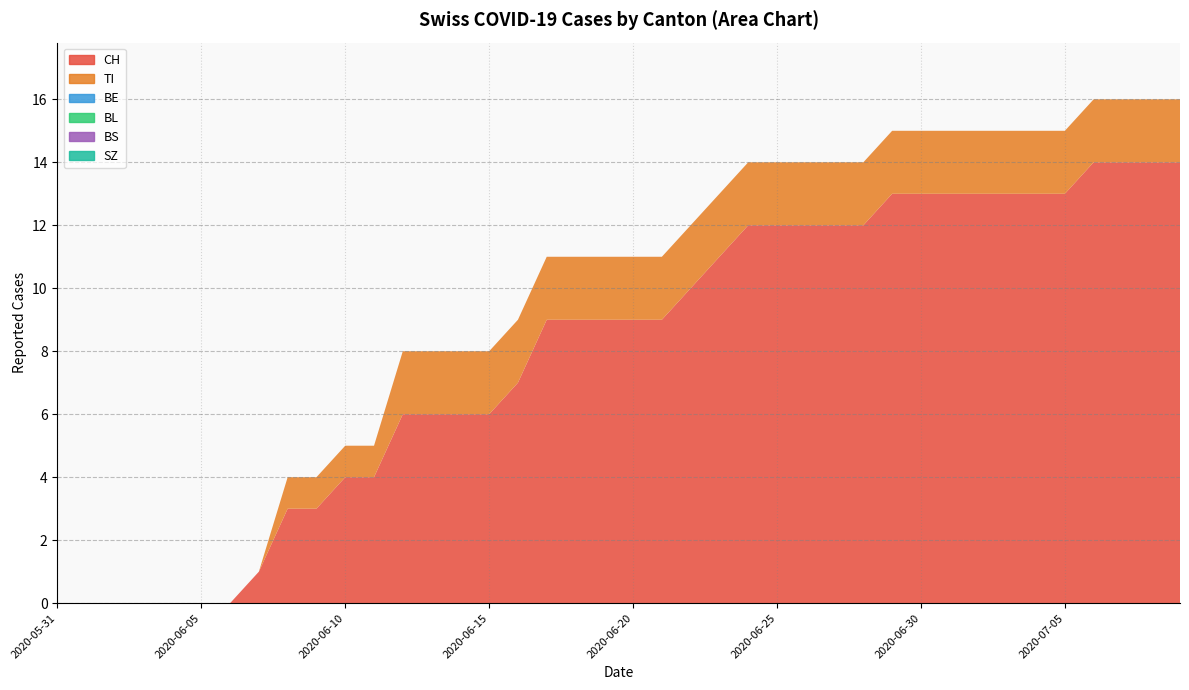

Reading right to left, what are all the values shown in this chart?

CH: 2020-07-09=14	2020-07-08=14	2020-07-07=14	2020-07-06=14	2020-07-05=13	2020-07-04=13	2020-07-03=13	2020-07-02=13	2020-07-01=13	2020-06-30=13	2020-06-29=13	2020-06-28=12	2020-06-27=12	2020-06-26=12	2020-06-25=12	2020-06-24=12	2020-06-23=11	2020-06-22=10	2020-06-21=9	2020-06-20=9	2020-06-19=9	2020-06-18=9	2020-06-17=9	2020-06-16=7	2020-06-15=6	2020-06-14=6	2020-06-13=6	2020-06-12=6	2020-06-11=4	2020-06-10=4	2020-06-09=3	2020-06-08=3	2020-06-07=1	2020-06-06=0	2020-06-05=0	2020-06-04=0	2020-06-03=0	2020-06-02=0	2020-06-01=0	2020-05-31=0
TI: 2020-07-09=2	2020-07-08=2	2020-07-07=2	2020-07-06=2	2020-07-05=2	2020-07-04=2	2020-07-03=2	2020-07-02=2	2020-07-01=2	2020-06-30=2	2020-06-29=2	2020-06-28=2	2020-06-27=2	2020-06-26=2	2020-06-25=2	2020-06-24=2	2020-06-23=2	2020-06-22=2	2020-06-21=2	2020-06-20=2	2020-06-19=2	2020-06-18=2	2020-06-17=2	2020-06-16=2	2020-06-15=2	2020-06-14=2	2020-06-13=2	2020-06-12=2	2020-06-11=1	2020-06-10=1	2020-06-09=1	2020-06-08=1	2020-06-07=0	2020-06-06=0	2020-06-05=0	2020-06-04=0	2020-06-03=0	2020-06-02=0	2020-06-01=0	2020-05-31=0
BE: 2020-07-09=0	2020-07-08=0	2020-07-07=0	2020-07-06=0	2020-07-05=0	2020-07-04=0	2020-07-03=0	2020-07-02=0	2020-07-01=0	2020-06-30=0	2020-06-29=0	2020-06-28=0	2020-06-27=0	2020-06-26=0	2020-06-25=0	2020-06-24=0	2020-06-23=0	2020-06-22=0	2020-06-21=0	2020-06-20=0	2020-06-19=0	2020-06-18=0	2020-06-17=0	2020-06-16=0	2020-06-15=0	2020-06-14=0	2020-06-13=0	2020-06-12=0	2020-06-11=0	2020-06-10=0	2020-06-09=0	2020-06-08=0	2020-06-07=0	2020-06-06=0	2020-06-05=0	2020-06-04=0	2020-06-03=0	2020-06-02=0	2020-06-01=0	2020-05-31=0
BL: 2020-07-09=0	2020-07-08=0	2020-07-07=0	2020-07-06=0	2020-07-05=0	2020-07-04=0	2020-07-03=0	2020-07-02=0	2020-07-01=0	2020-06-30=0	2020-06-29=0	2020-06-28=0	2020-06-27=0	2020-06-26=0	2020-06-25=0	2020-06-24=0	2020-06-23=0	2020-06-22=0	2020-06-21=0	2020-06-20=0	2020-06-19=0	2020-06-18=0	2020-06-17=0	2020-06-16=0	2020-06-15=0	2020-06-14=0	2020-06-13=0	2020-06-12=0	2020-06-11=0	2020-06-10=0	2020-06-09=0	2020-06-08=0	2020-06-07=0	2020-06-06=0	2020-06-05=0	2020-06-04=0	2020-06-03=0	2020-06-02=0	2020-06-01=0	2020-05-31=0
BS: 2020-07-09=0	2020-07-08=0	2020-07-07=0	2020-07-06=0	2020-07-05=0	2020-07-04=0	2020-07-03=0	2020-07-02=0	2020-07-01=0	2020-06-30=0	2020-06-29=0	2020-06-28=0	2020-06-27=0	2020-06-26=0	2020-06-25=0	2020-06-24=0	2020-06-23=0	2020-06-22=0	2020-06-21=0	2020-06-20=0	2020-06-19=0	2020-06-18=0	2020-06-17=0	2020-06-16=0	2020-06-15=0	2020-06-14=0	2020-06-13=0	2020-06-12=0	2020-06-11=0	2020-06-10=0	2020-06-09=0	2020-06-08=0	2020-06-07=0	2020-06-06=0	2020-06-05=0	2020-06-04=0	2020-06-03=0	2020-06-02=0	2020-06-01=0	2020-05-31=0
SZ: 2020-07-09=0	2020-07-08=0	2020-07-07=0	2020-07-06=0	2020-07-05=0	2020-07-04=0	2020-07-03=0	2020-07-02=0	2020-07-01=0	2020-06-30=0	2020-06-29=0	2020-06-28=0	2020-06-27=0	2020-06-26=0	2020-06-25=0	2020-06-24=0	2020-06-23=0	2020-06-22=0	2020-06-21=0	2020-06-20=0	2020-06-19=0	2020-06-18=0	2020-06-17=0	2020-06-16=0	2020-06-15=0	2020-06-14=0	2020-06-13=0	2020-06-12=0	2020-06-11=0	2020-06-10=0	2020-06-09=0	2020-06-08=0	2020-06-07=0	2020-06-06=0	2020-06-05=0	2020-06-04=0	2020-06-03=0	2020-06-02=0	2020-06-01=0	2020-05-31=0